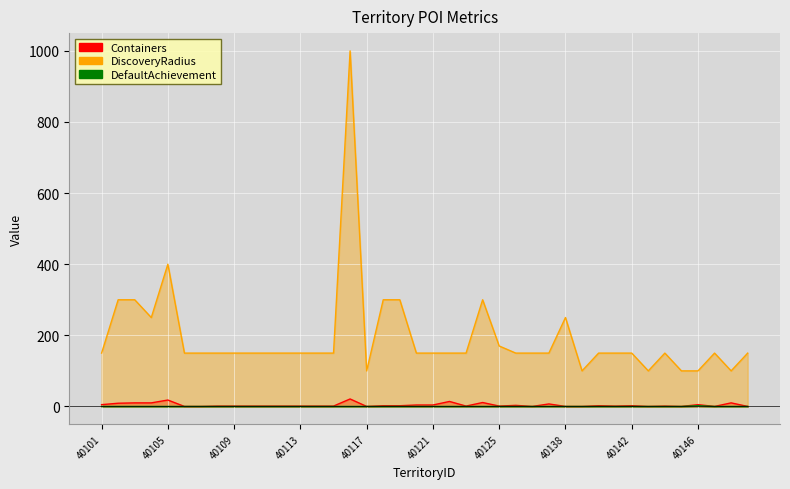

Which label corresponds to the smallest value in the chart?

40106